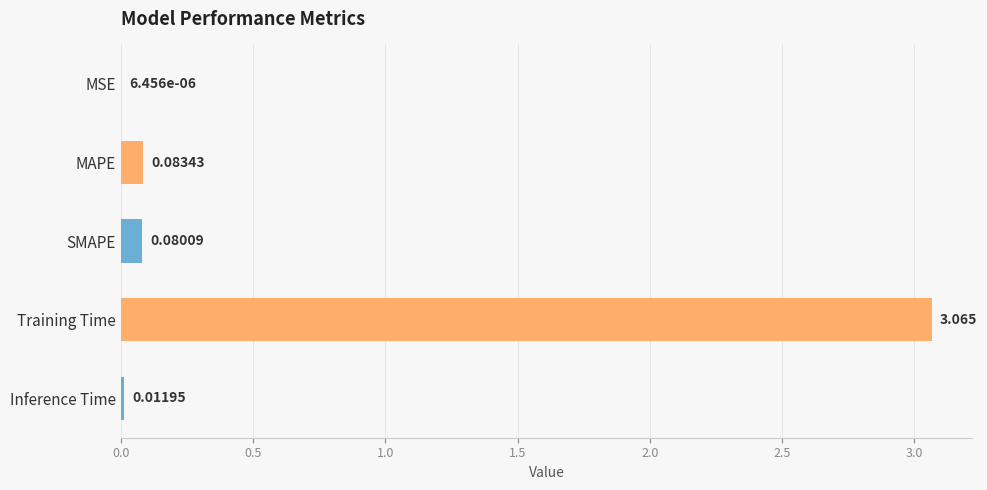

At which category does the chart reach its peak across all series?

Training Time